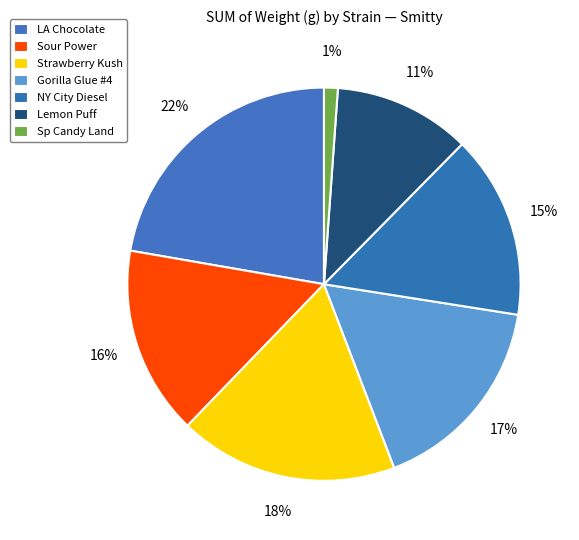

How many slices are in this pie chart?

7